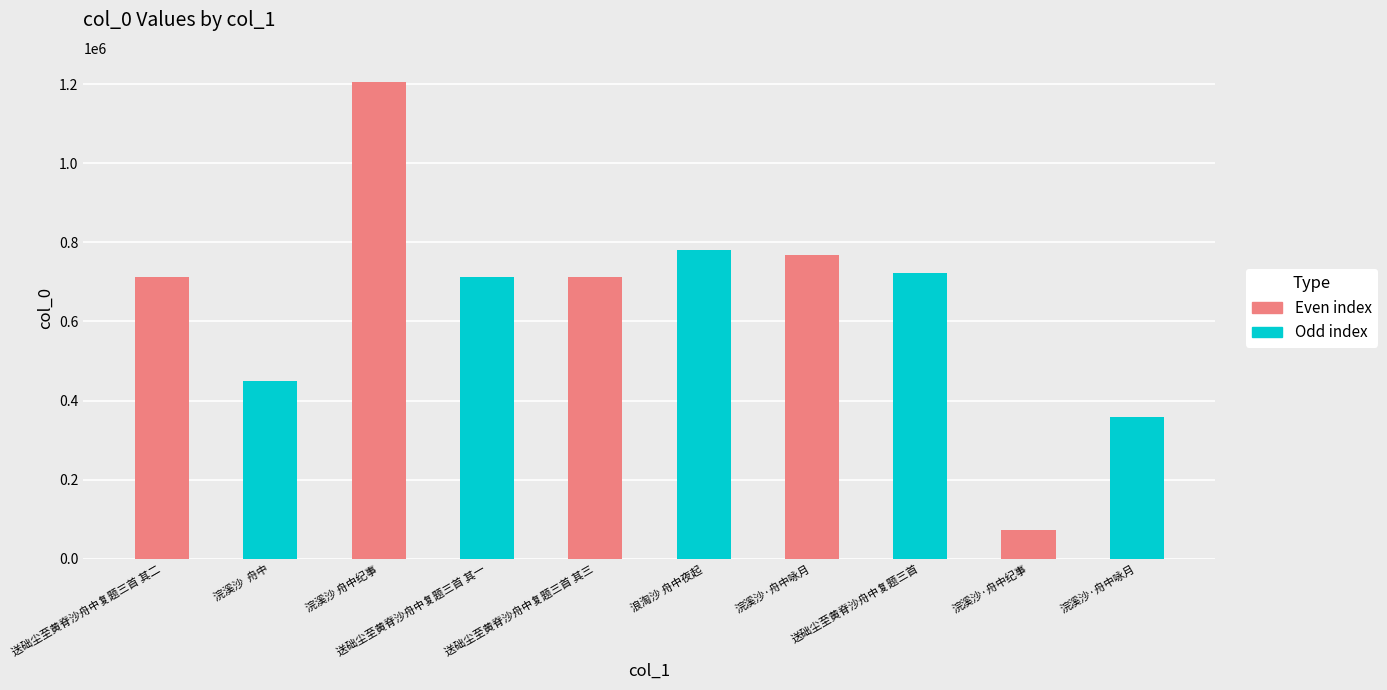

Does the chart contain any negative values?

No